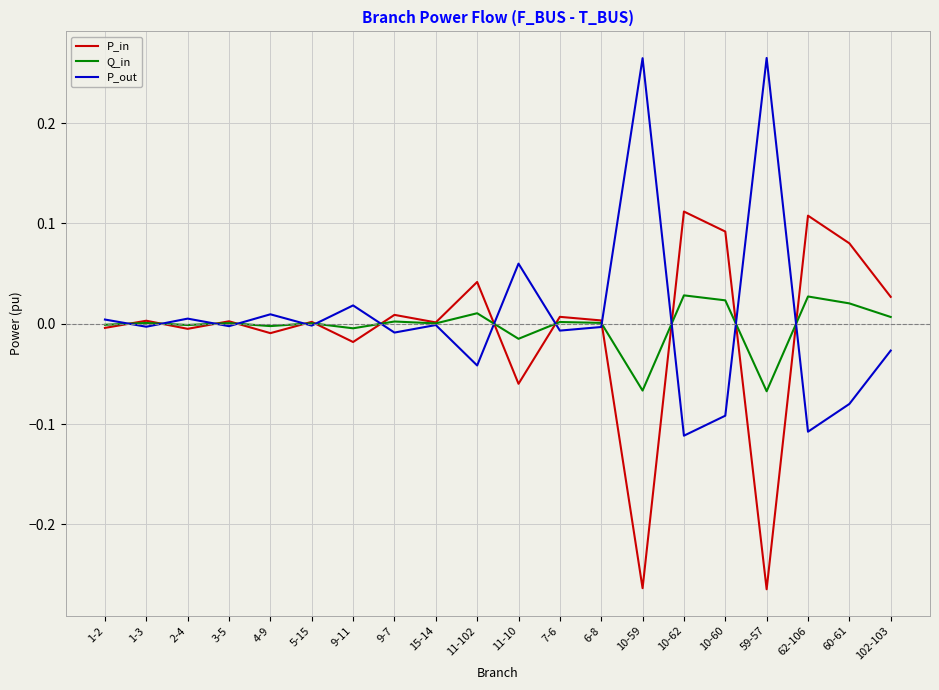

The Q_in series shows -0.0 at 9-11. True or false?

True